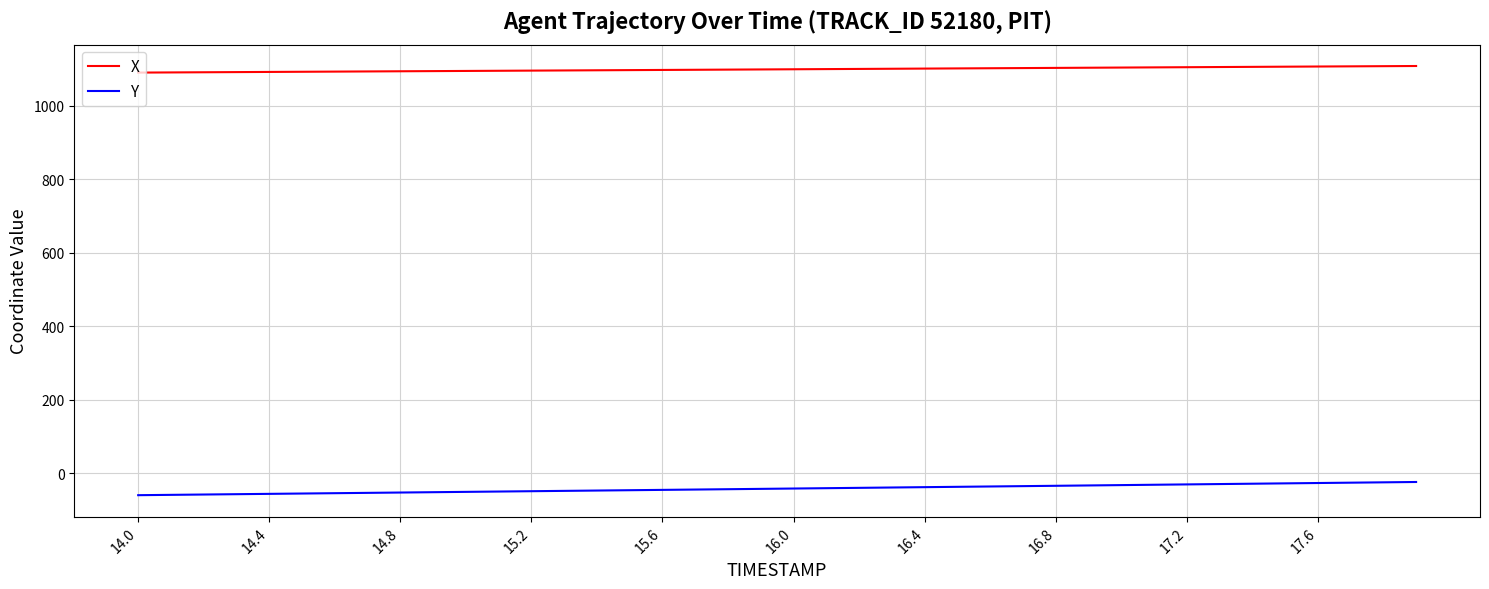

Rank the series by their average value, from lowest to highest.

Y, X